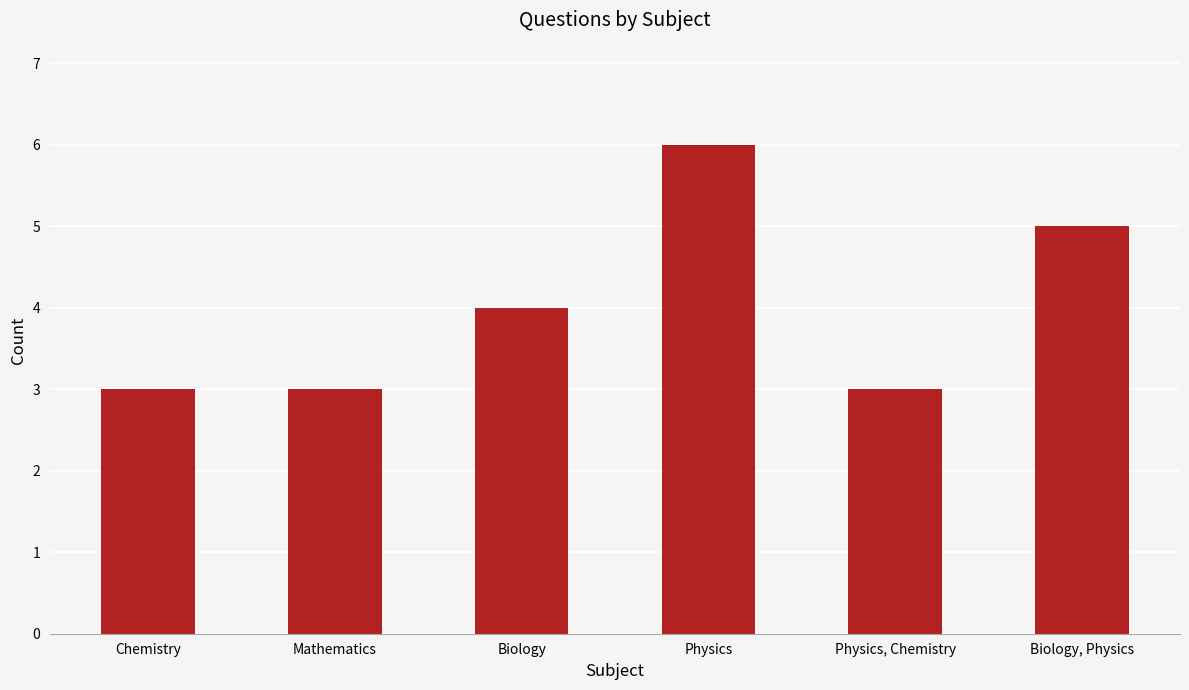

What is the approximate value at Chemistry?

3